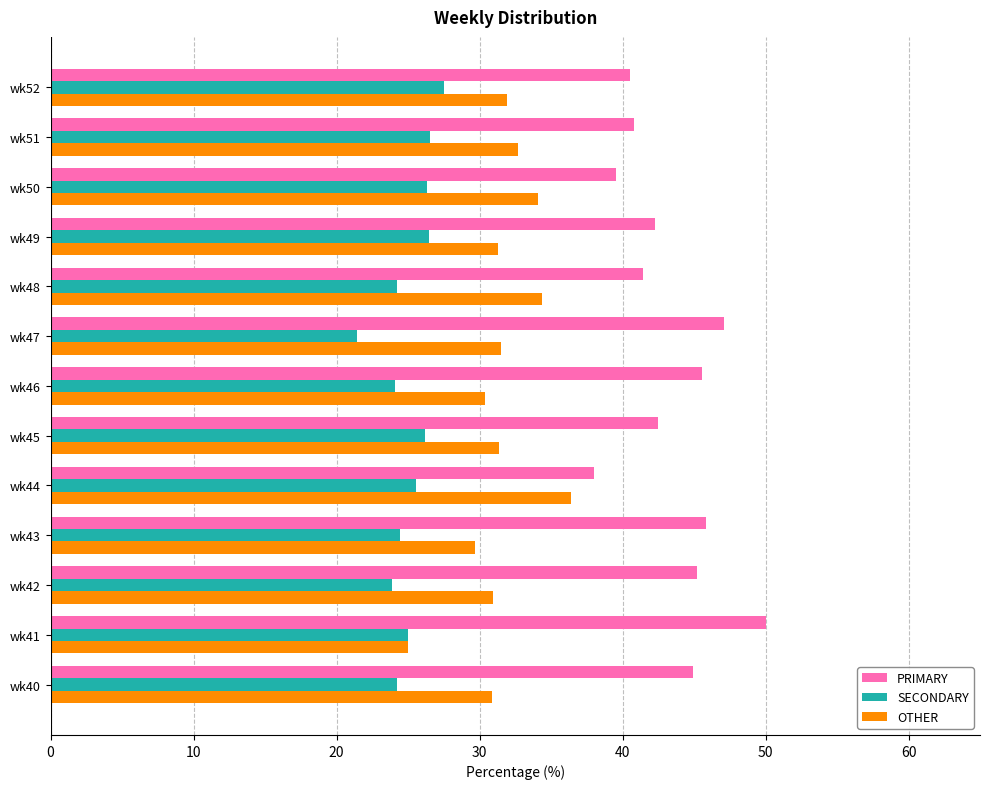

List the series in order of their overall mean, highest first.

PRIMARY, OTHER, SECONDARY